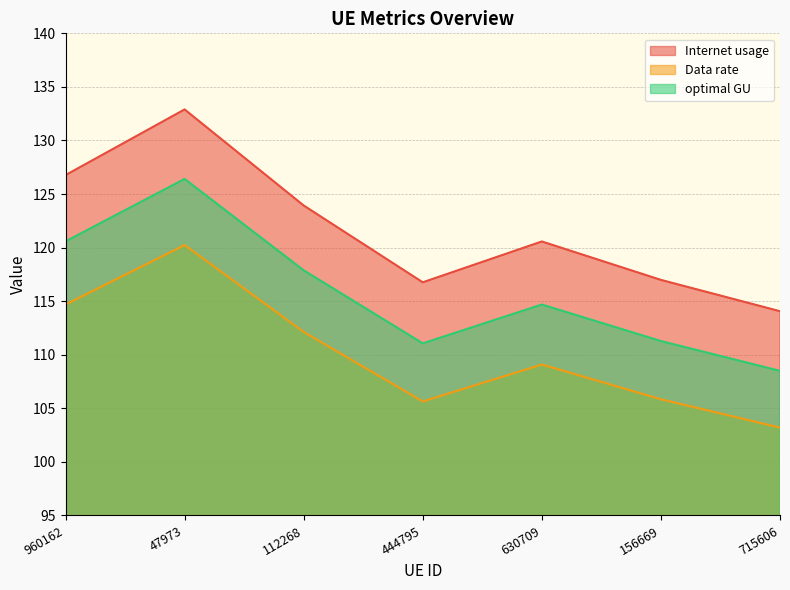

Which series has the largest range (max minus min)?

Internet usage